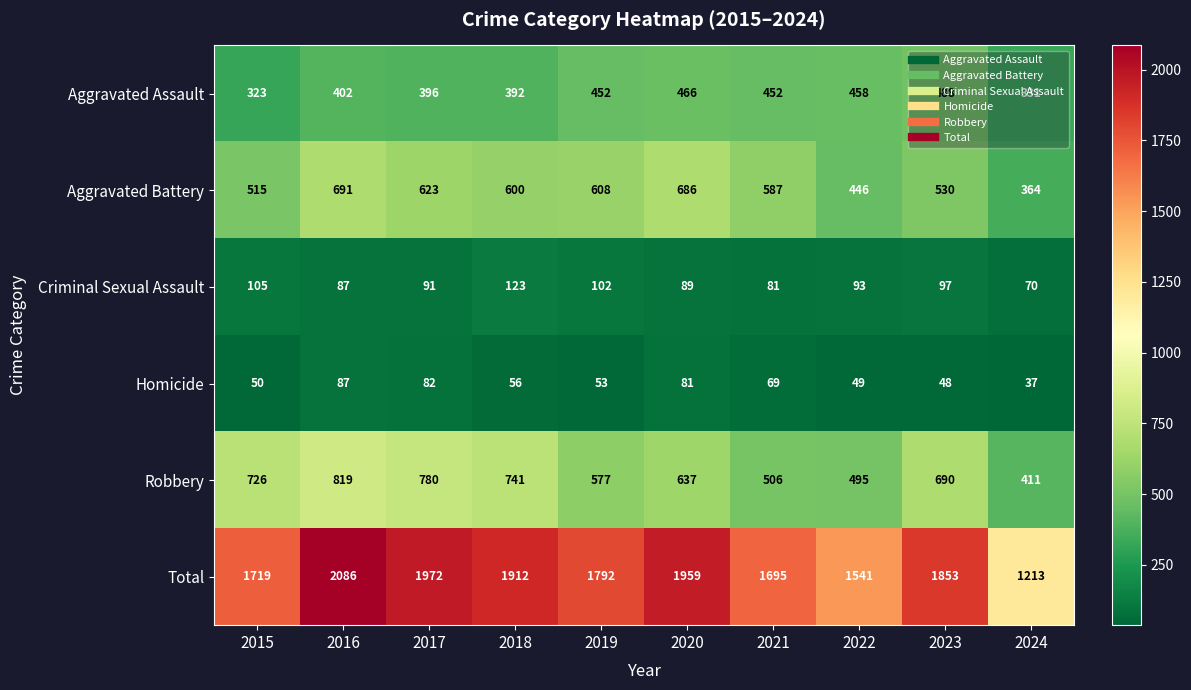

What is the spread (max minus min) of values at 2019?

1739